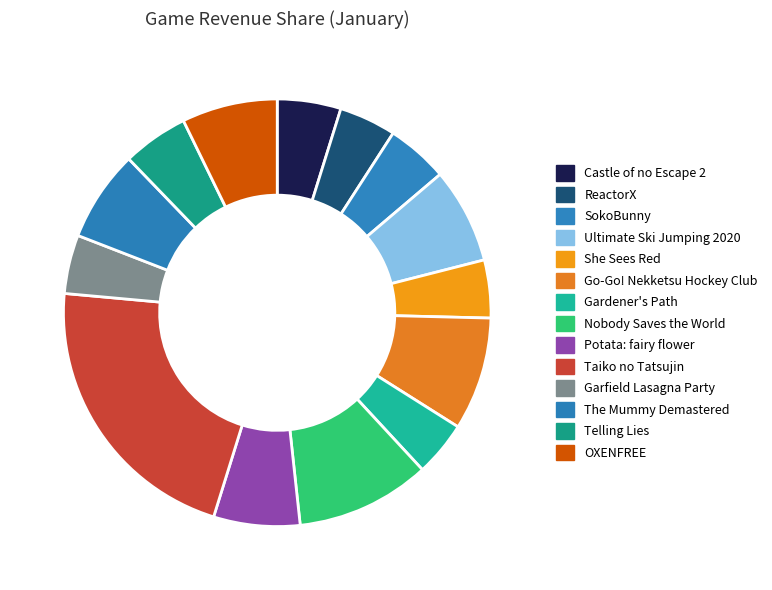

How many segments does this pie chart have?

14